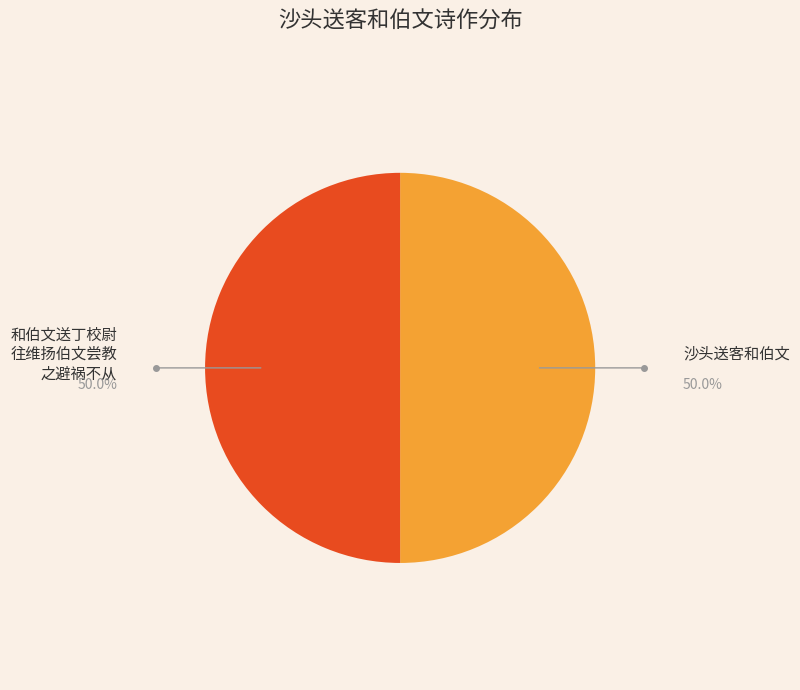

Do 和伯文送丁校尉 往维扬伯文尝教 之避祸不从 and 沙头送客和伯文 together represent more than half of the pie?

Yes